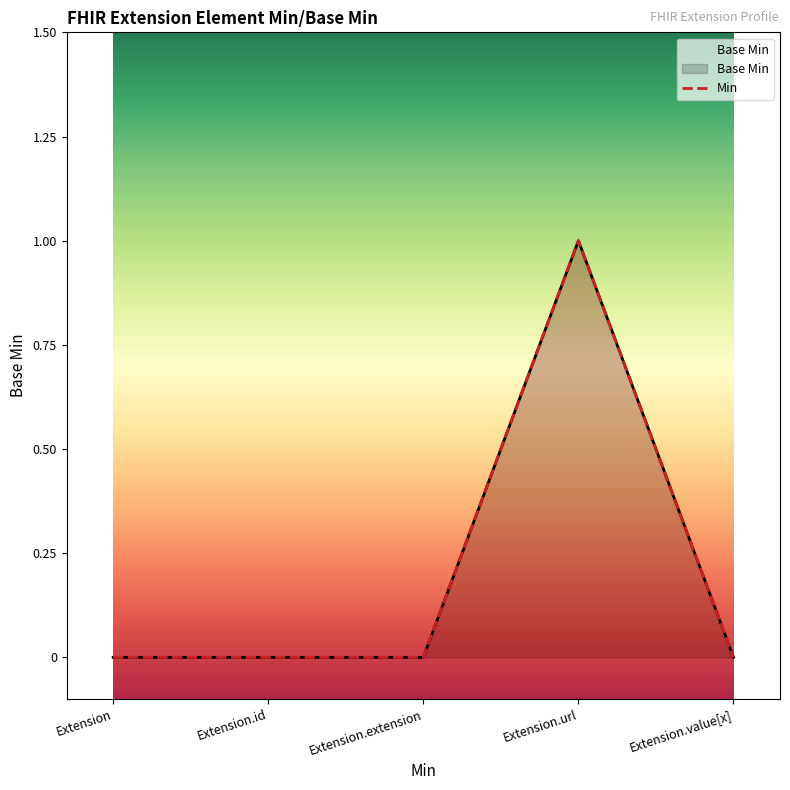

List the labels in order of value, largest first.

Extension.url, Extension, Extension.id, Extension.extension, Extension.value[x]